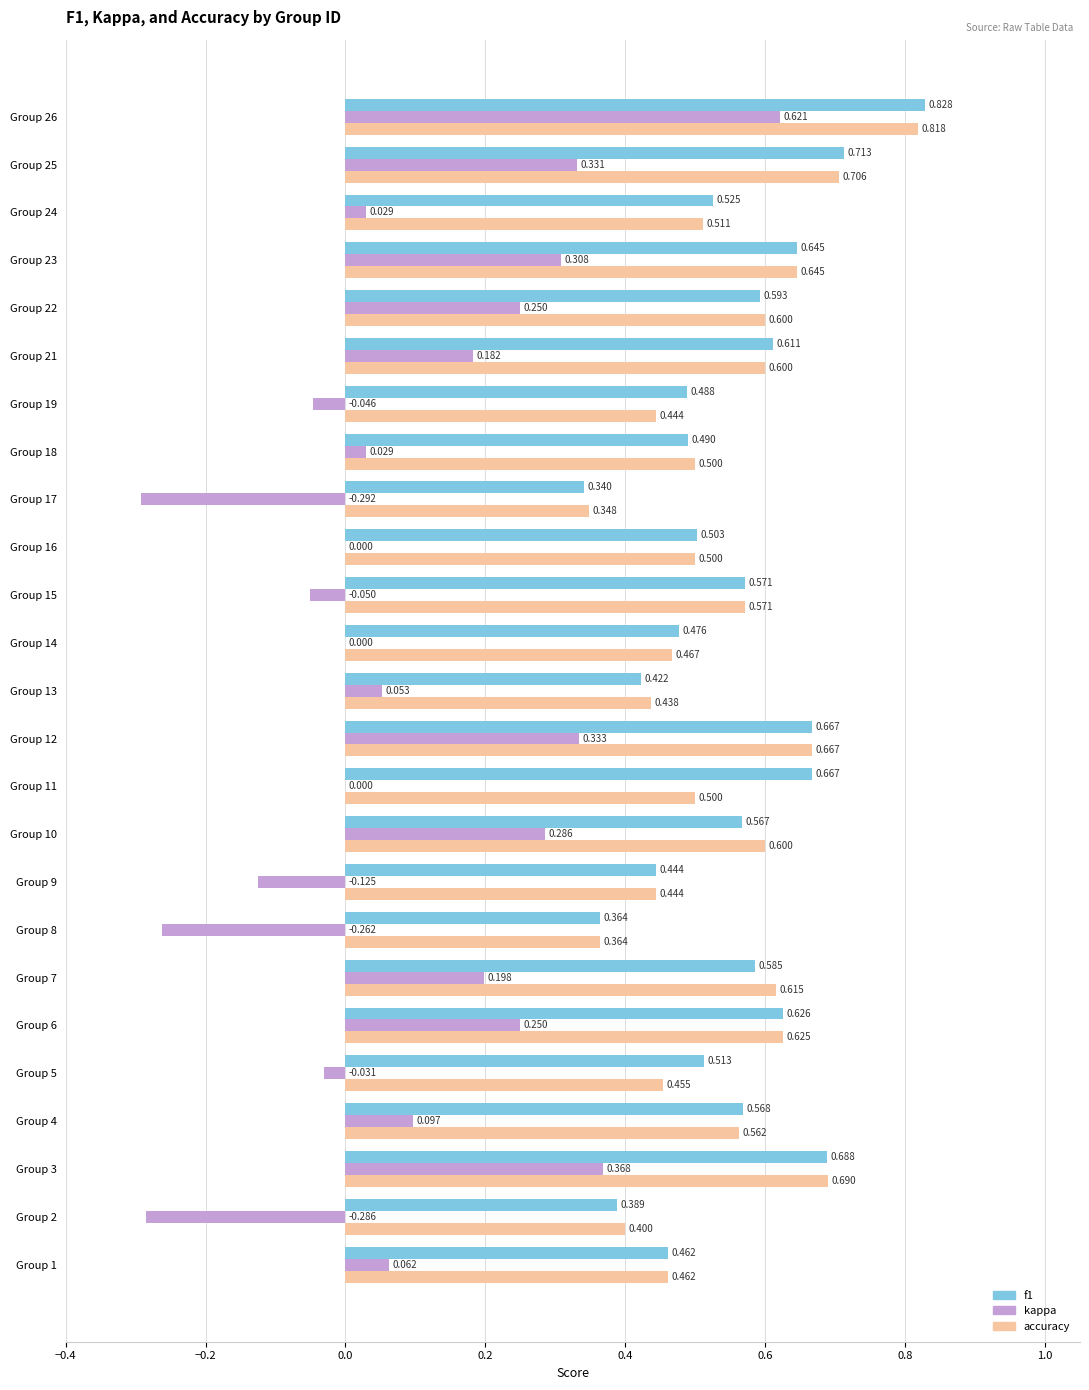

Between Group 5 and Group 23, which series saw the biggest shift?

kappa